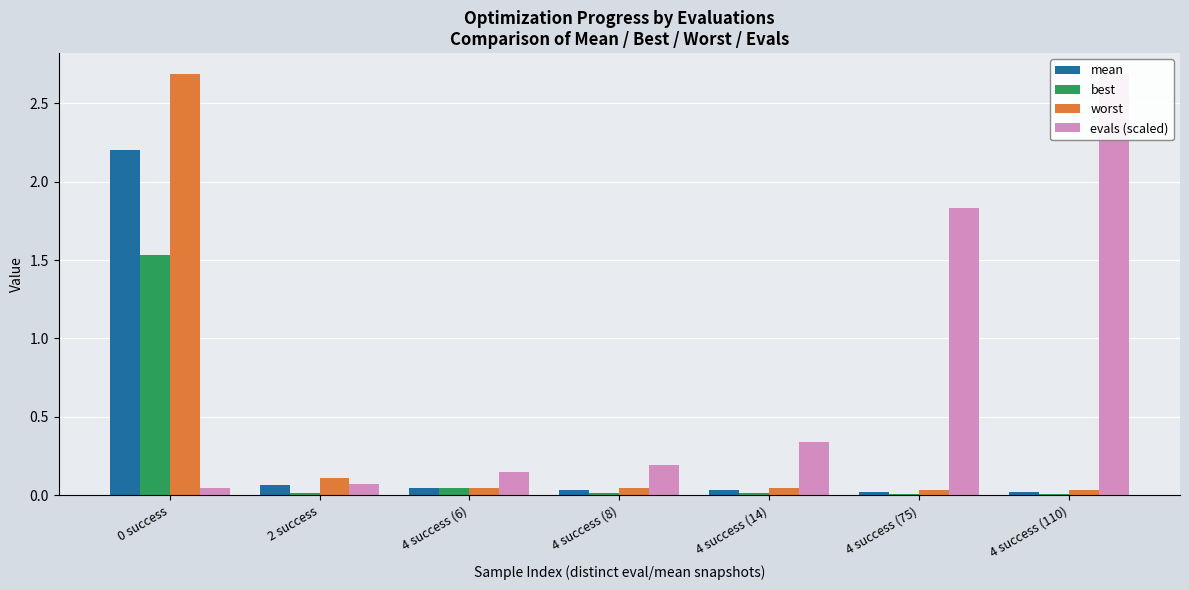

What are all the series names shown in the legend?

mean, best, worst, evals (scaled)